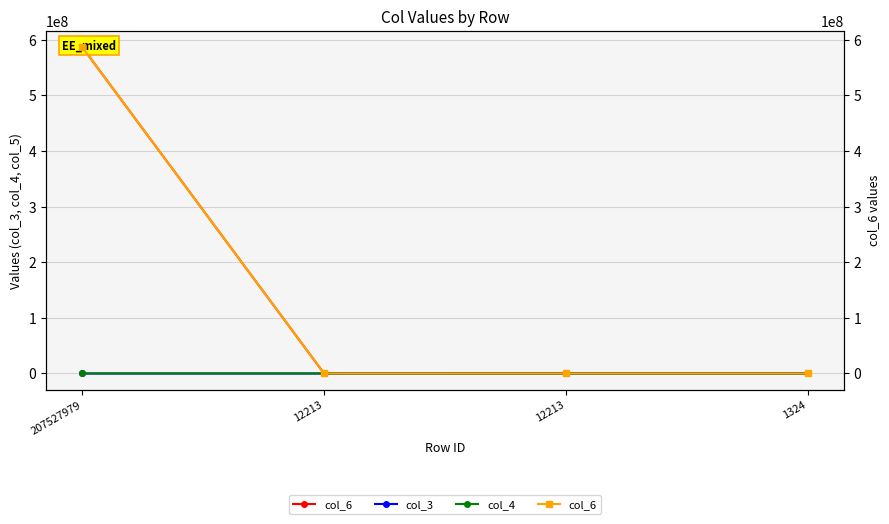

The value of col_6 at 207527979 is 586535522. True or false?

True